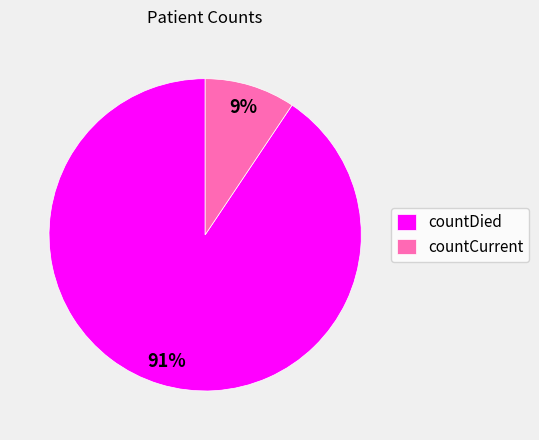

Does any single category account for the majority?

Yes